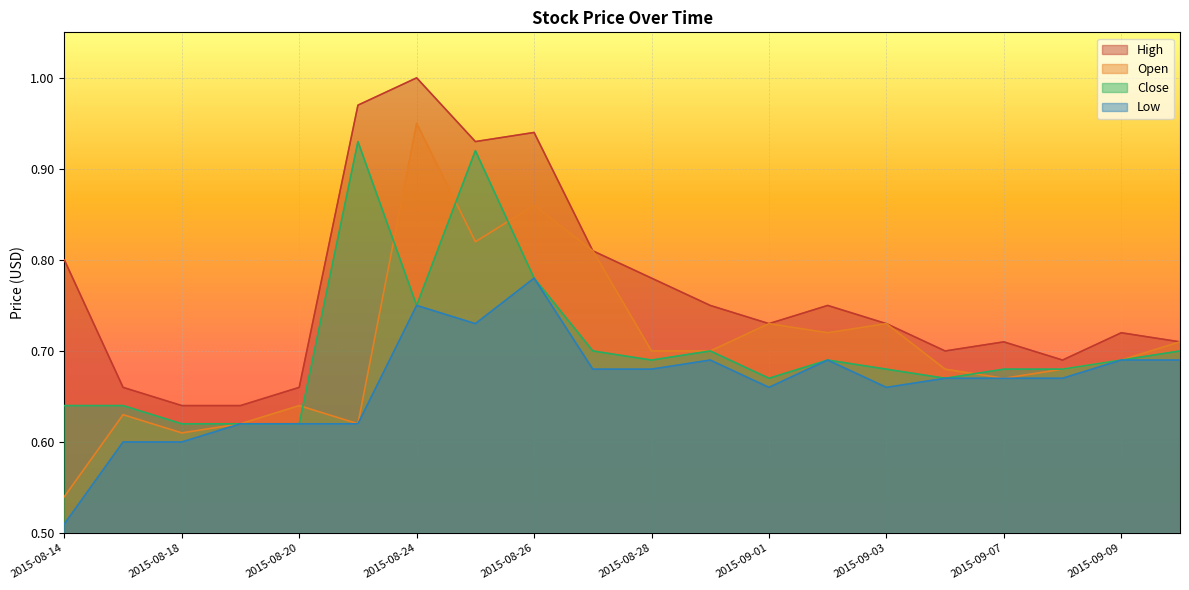

True or false: Low has a value of 0.3 at 2015-09-10.

False